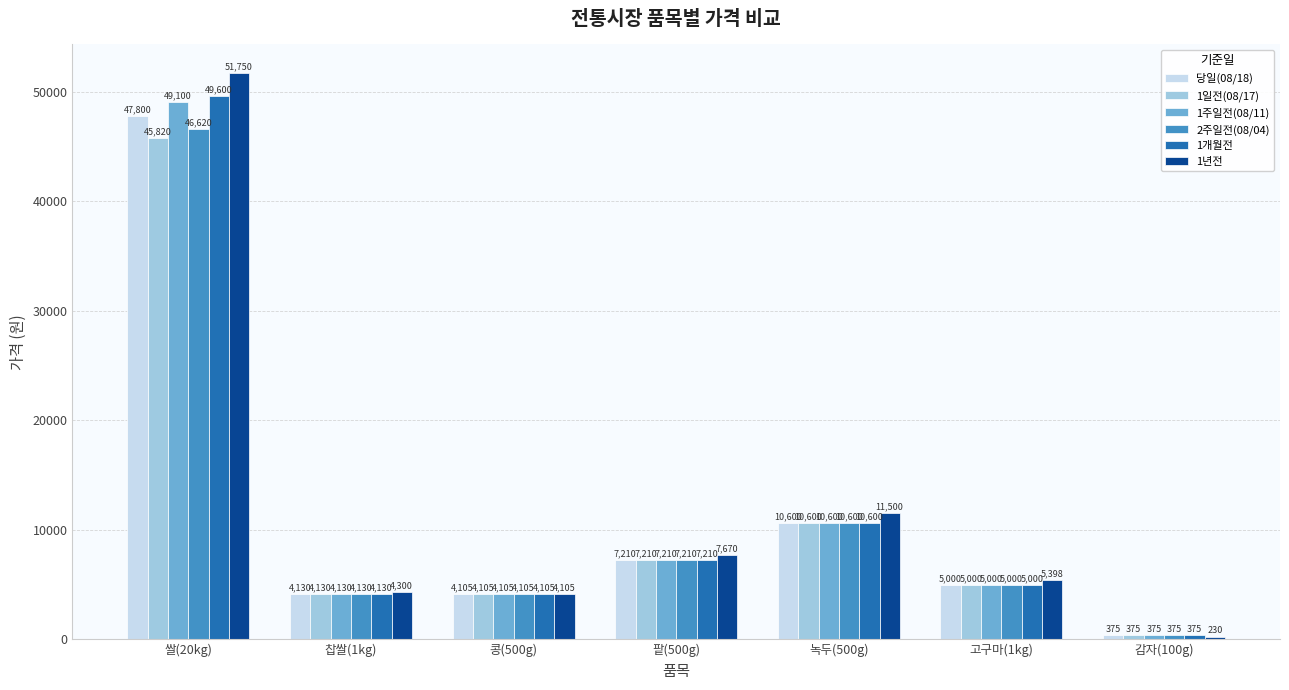

What are all the series names shown in the legend?

당일(08/18), 1일전(08/17), 1주일전(08/11), 2주일전(08/04), 1개월전, 1년전